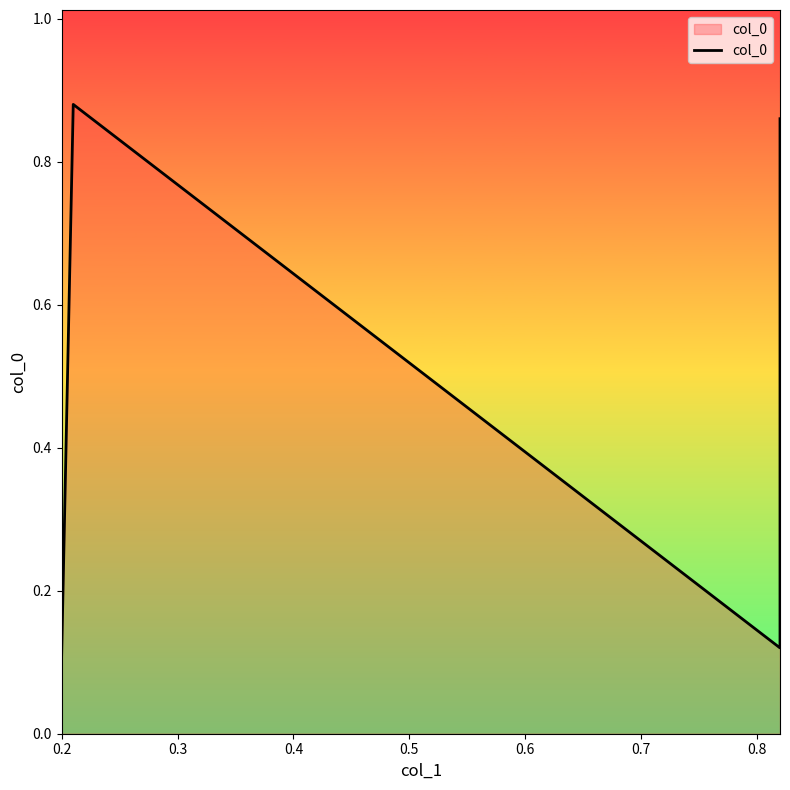

List the labels in order of value, largest first.

0.3, 0.5, 0.4, 0.2